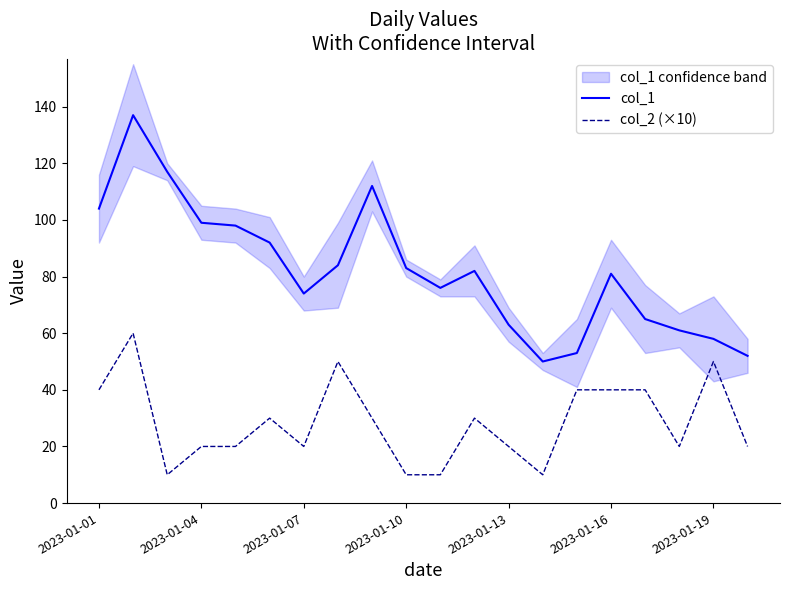

How many lines are shown in the chart?

2